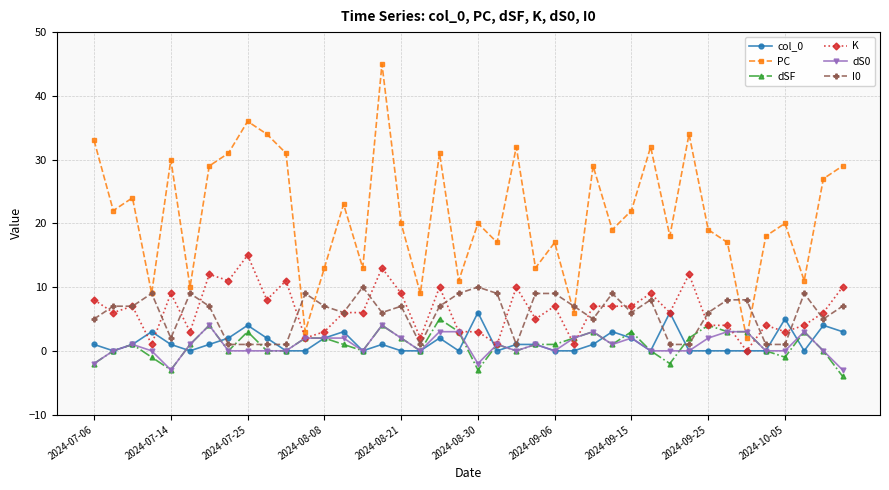

Reading left to right, what are all the values shown in this chart?

col_0: 1	0	1	3	1	0	1	2	4	2	0	0	2	3	0	1	0	0	2	0	6	0	1	1	0	0	1	3	2	0	6	0	0	0	0	0	5	0	4	3
PC: 33	22	24	9	30	10	29	31	36	34	31	3	13	23	13	45	20	9	31	11	20	17	32	13	17	6	29	19	22	32	18	34	19	17	2	18	20	11	27	29
dSF: -2	0	1	-1	-3	1	4	0	3	0	0	2	2	1	0	4	2	0	5	3	-3	1	0	1	1	2	3	1	3	0	-2	2	4	3	3	0	-1	3	0	-4
K: 8	6	7	1	9	3	12	11	15	8	11	2	3	6	6	13	9	2	10	3	3	1	10	5	7	1	7	7	7	9	6	12	4	4	0	4	3	4	6	10
dS0: -2	0	1	0	-3	1	4	0	0	0	0	2	2	2	0	4	2	0	3	3	-2	1	0	1	0	2	3	1	2	0	0	0	2	3	3	0	0	3	0	-3
I0: 5	7	7	9	2	9	7	1	1	1	1	9	7	6	10	6	7	1	7	9	10	9	1	9	9	7	5	9	6	8	1	1	6	8	8	1	1	9	5	7